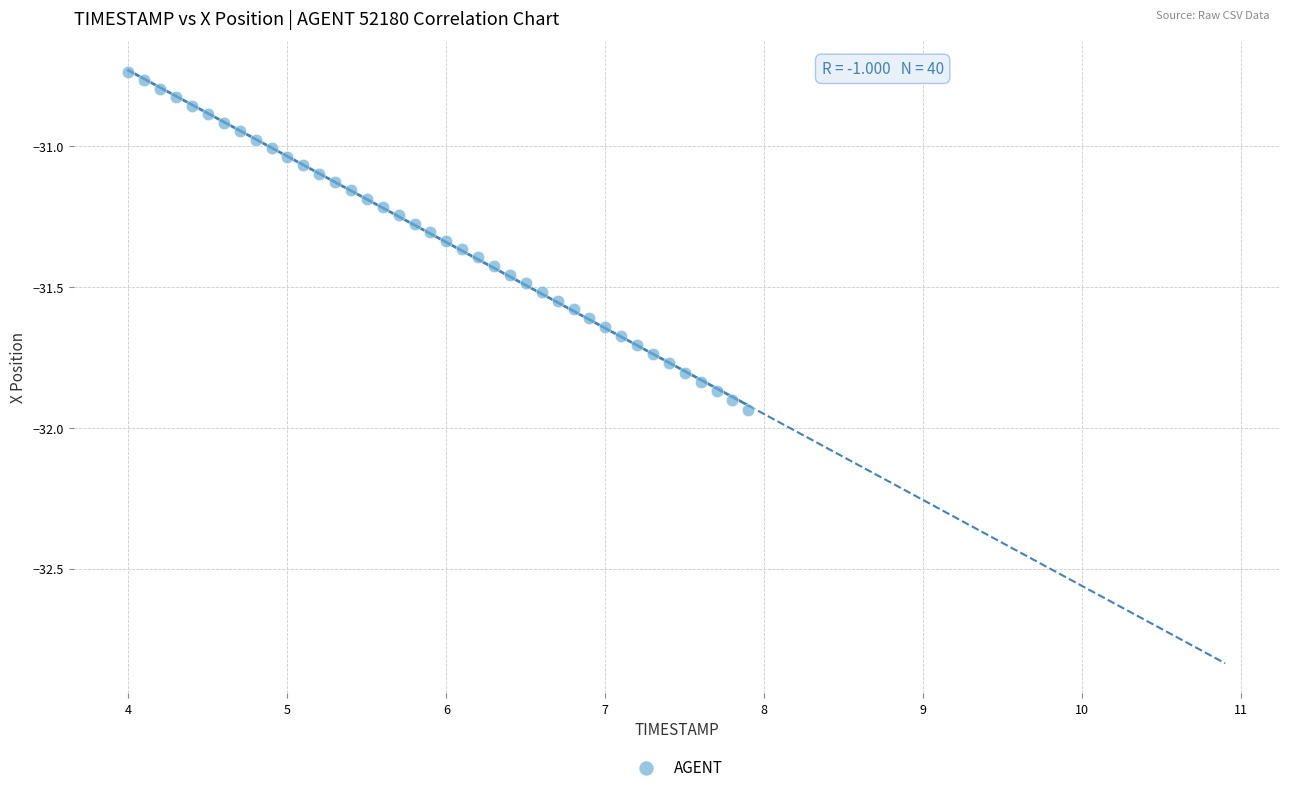

What is the range of Y values (max minus min)?

1.2